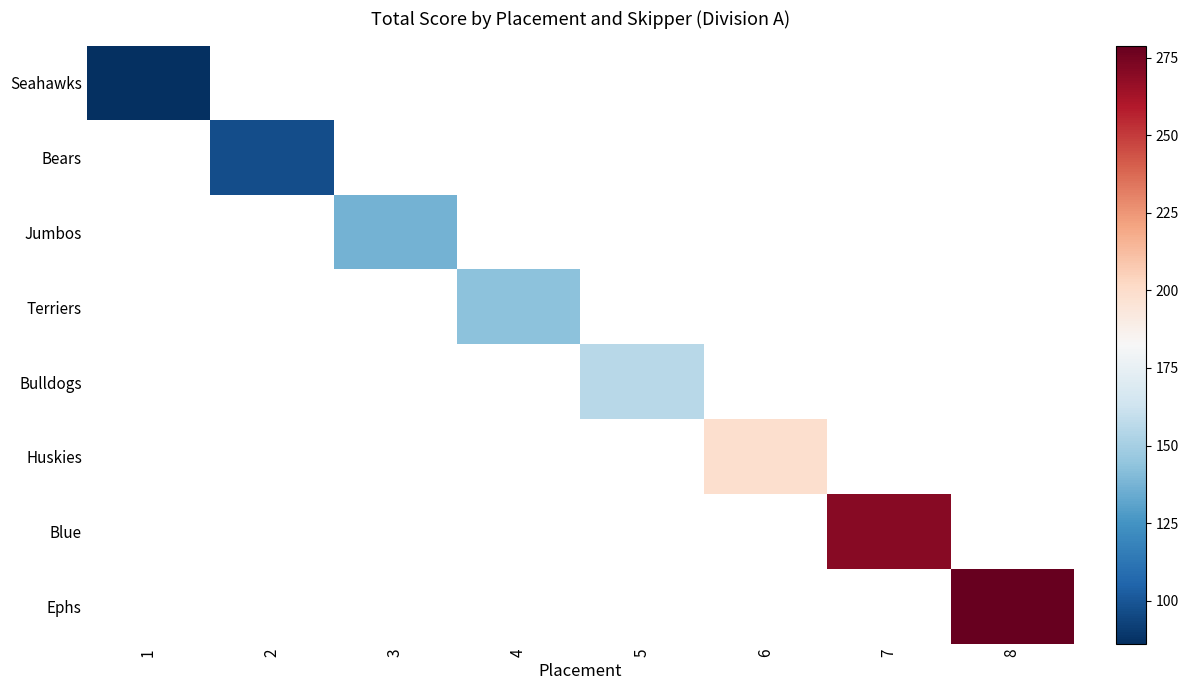

Is the value of Jumbos at 8 greater than the value of Seahawks at 5?

No